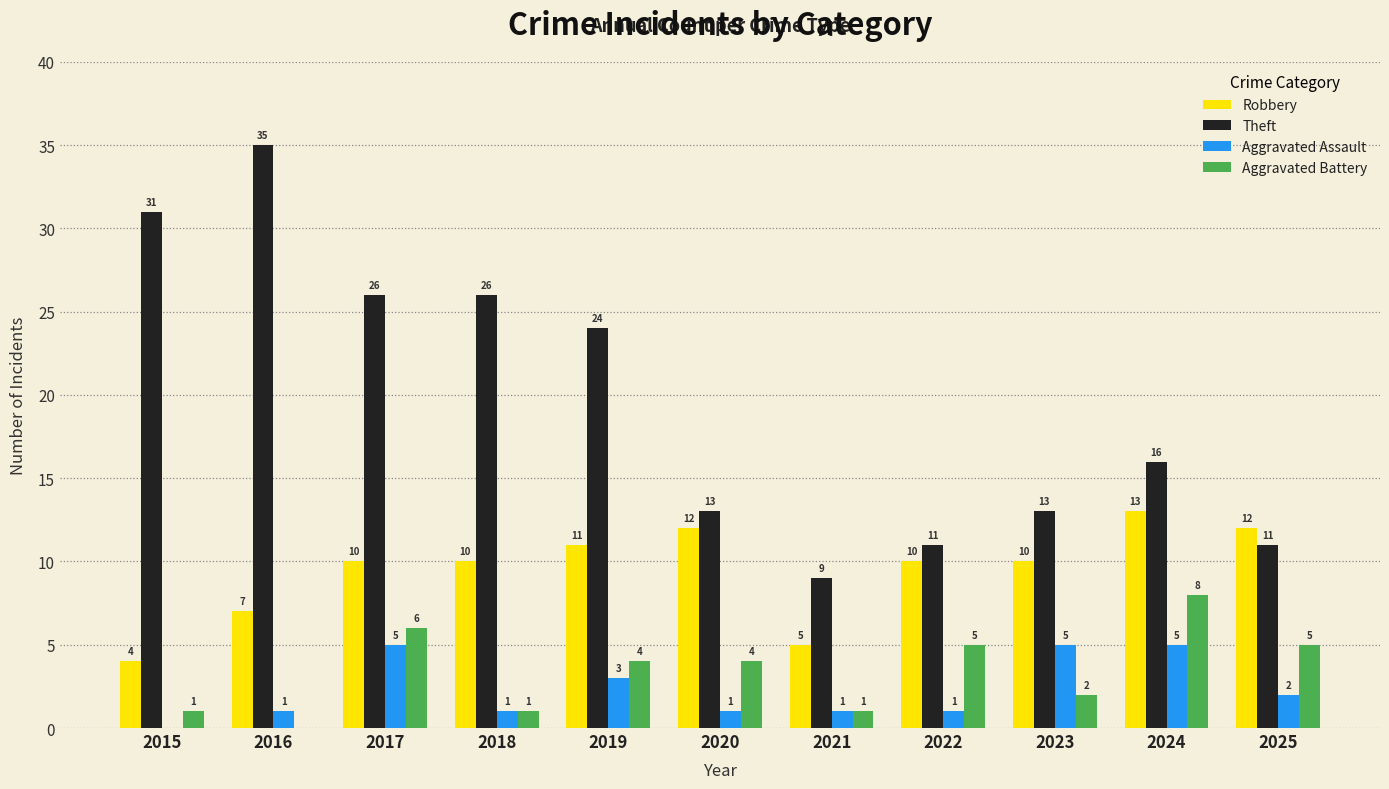

Are the bars horizontal?

No